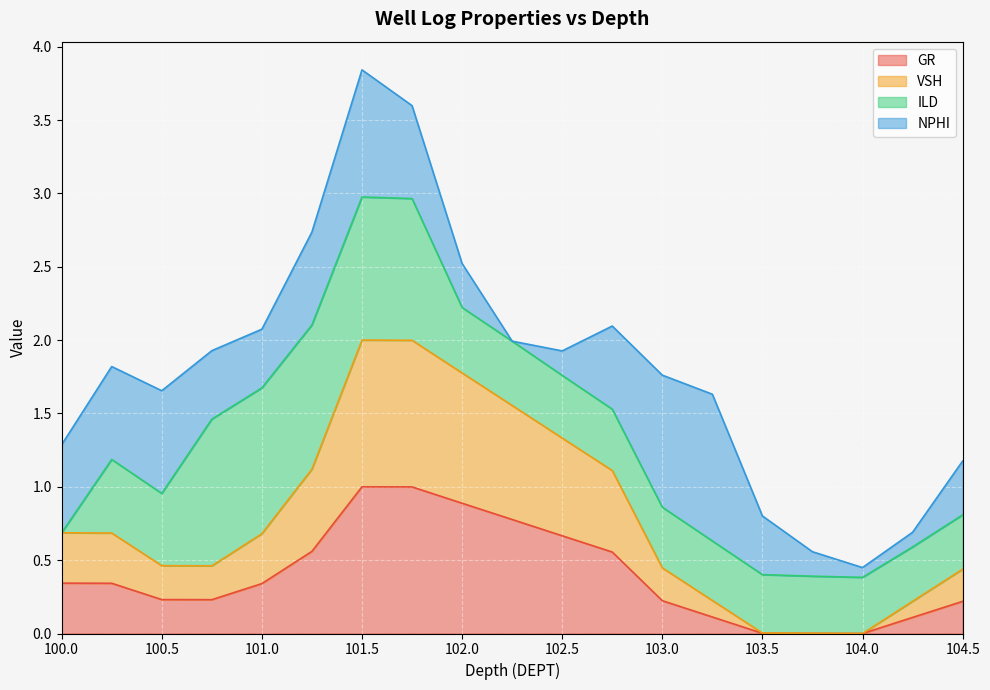

Which label corresponds to the smallest value in the chart?

104.0